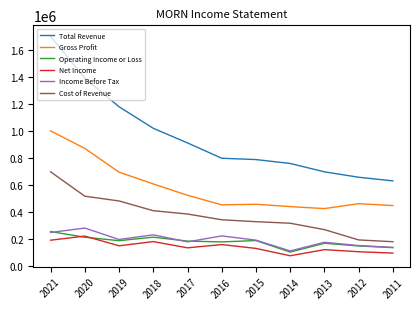

What is the sum of the Total Revenue values at 2021 and 2013?

2397600